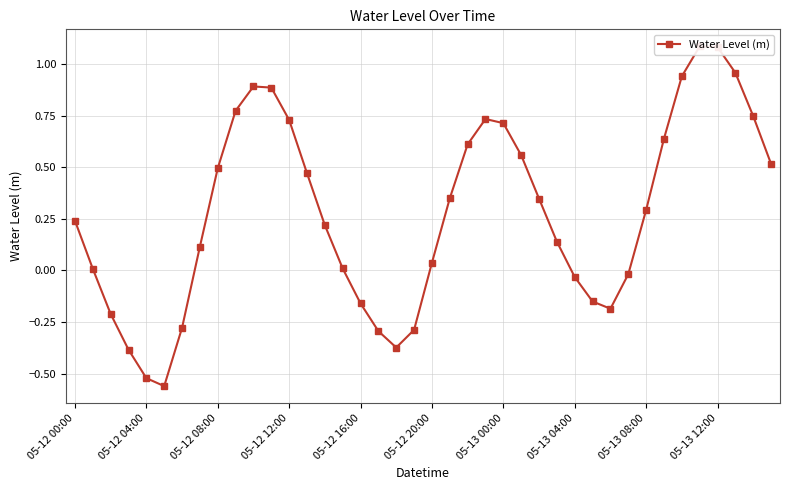

List the labels in order of value, largest first.

35, 36, 37, 34, 10, 11, 05-13 12:00, 38, 23, 12, 24, 33, 22, 25, 39, 05-13 08:00, 13, 21, 26, 32, 05-12 00:00, 14, 27, 05-13 04:00, 20, 15, 05-12 04:00, 31, 28, 29, 16, 30, 05-12 08:00, 05-13 00:00, 19, 17, 18, 05-12 12:00, 05-12 16:00, 05-12 20:00